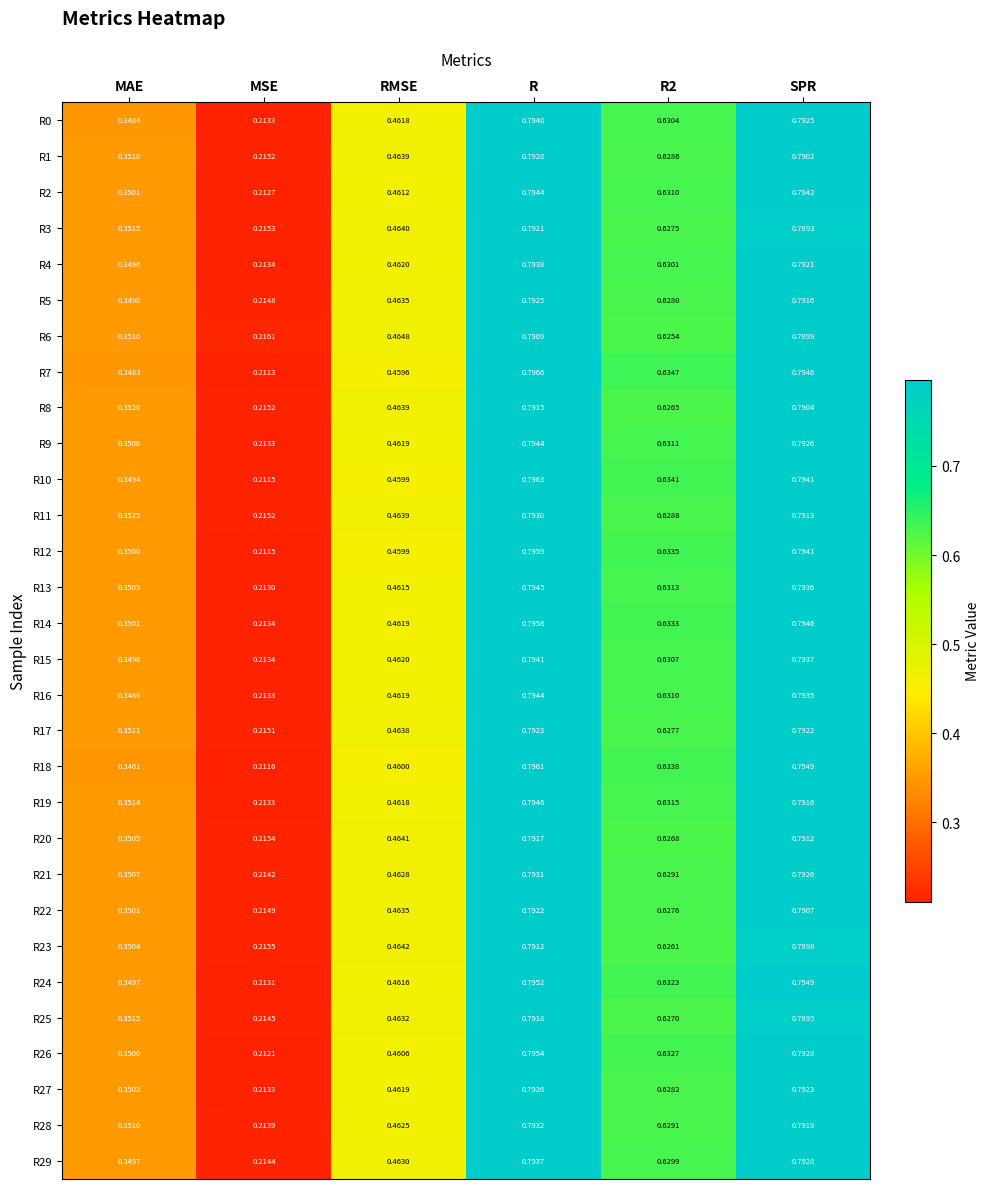

At which label is R26 closest to 0?

MSE